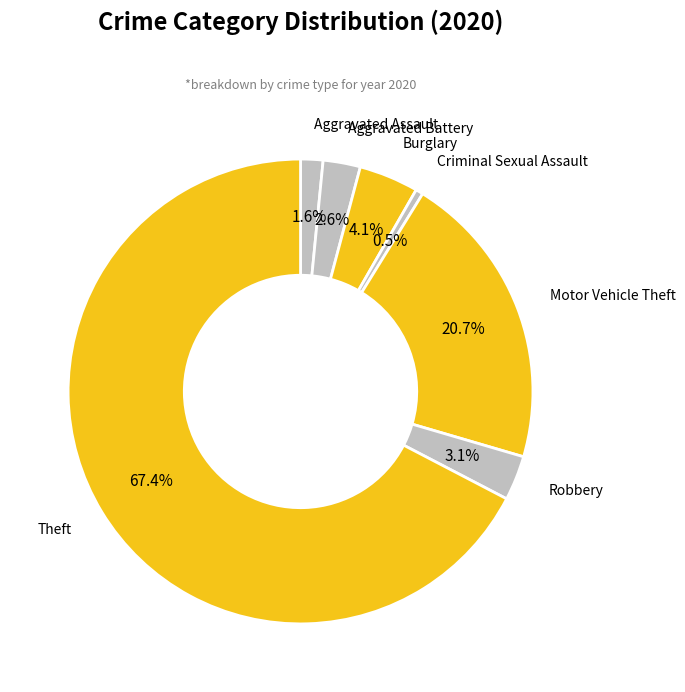

How much of the chart is everything except Motor Vehicle Theft?

79.3%